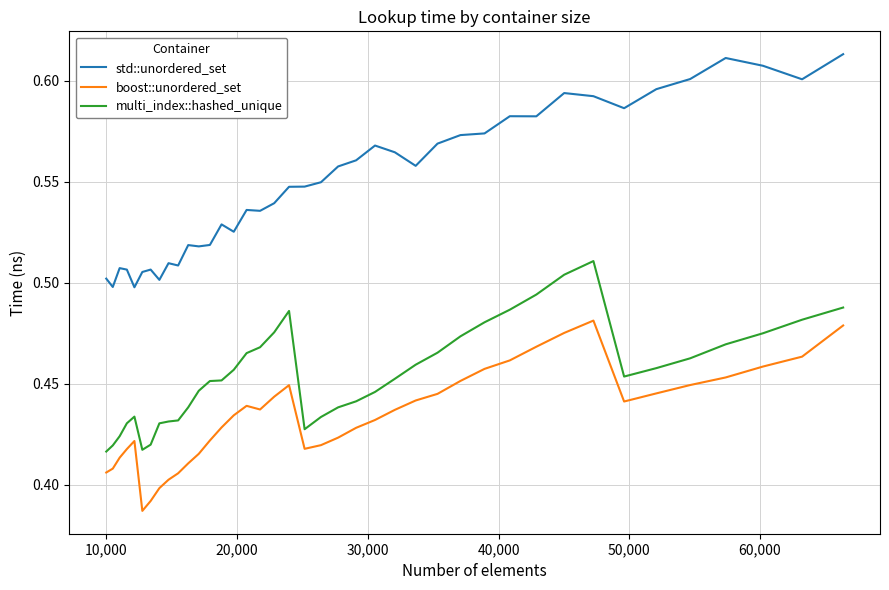

List the series in order of their overall mean, lowest first.

boost::unordered_set, multi_index::hashed_unique, std::unordered_set